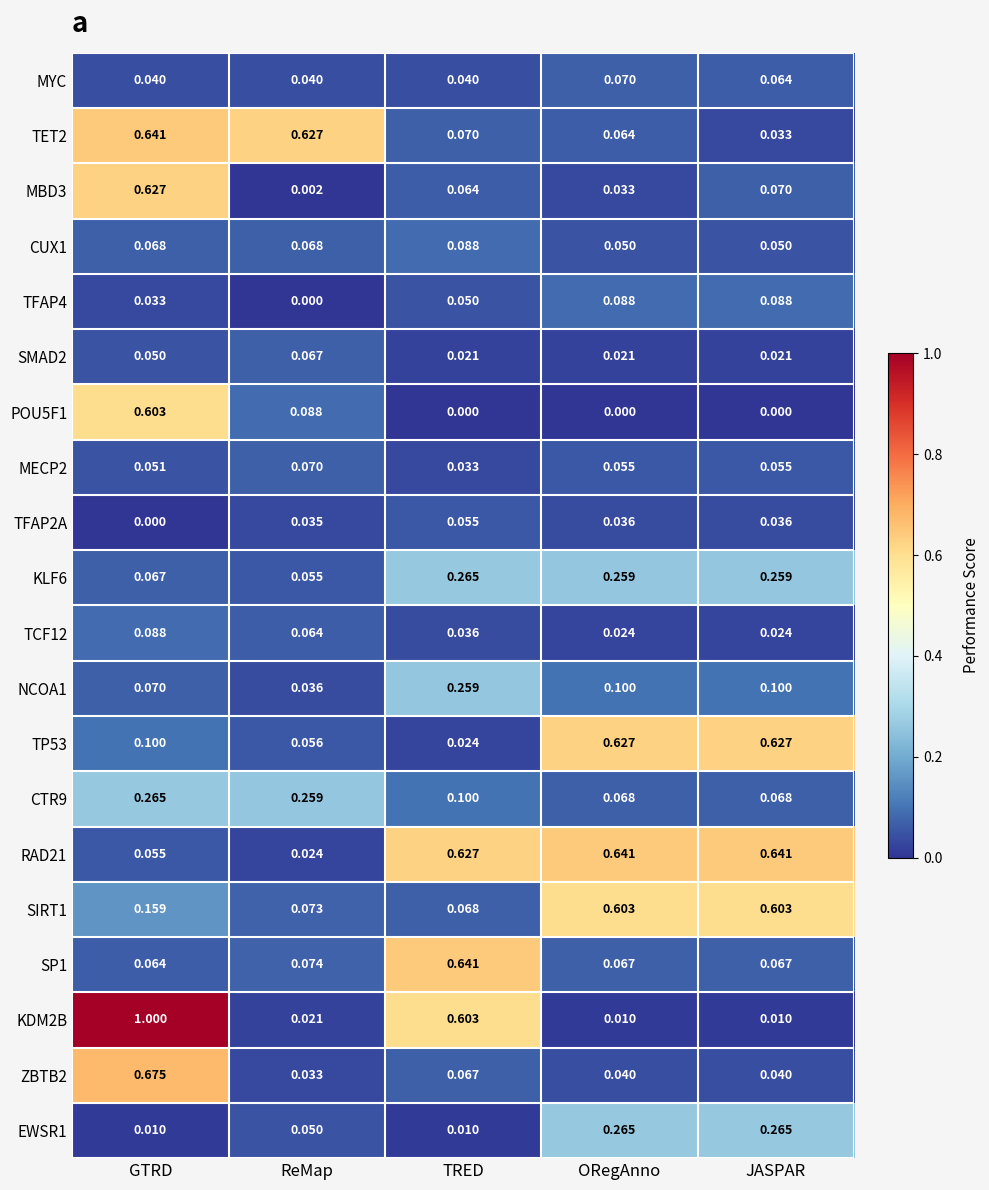

At which label is RAD21 closest to 0?

ReMap